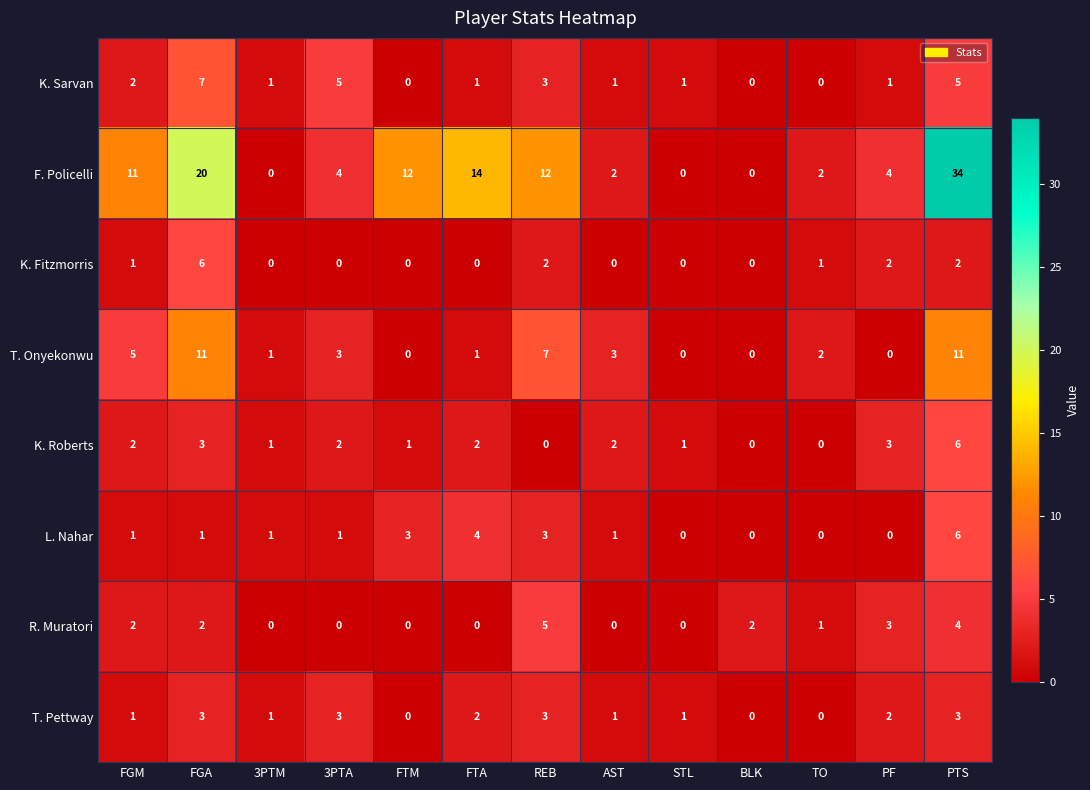

What is the difference between the highest and lowest values at 3PTA?

5